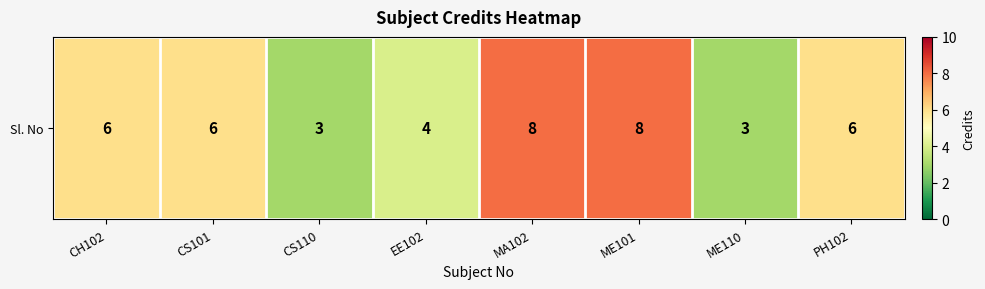

What is the difference between the maximum and minimum values?

5